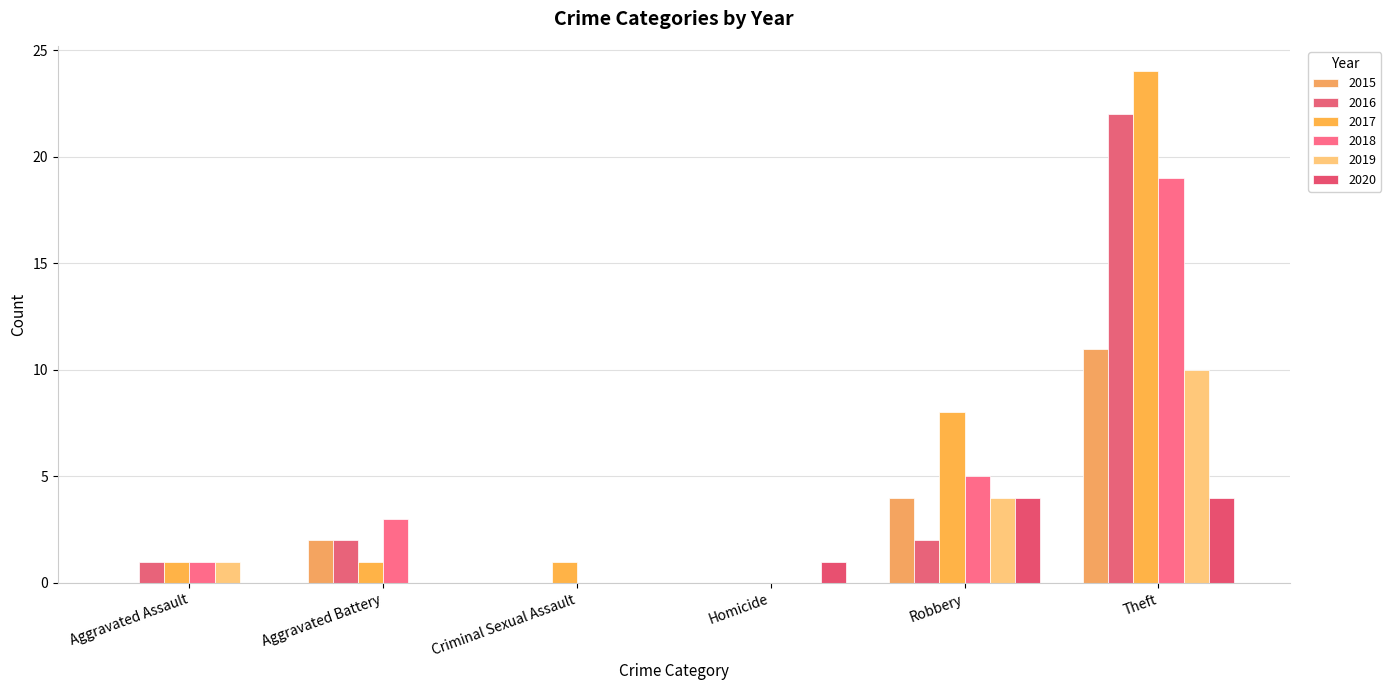

Count the number of data series in this chart.

6